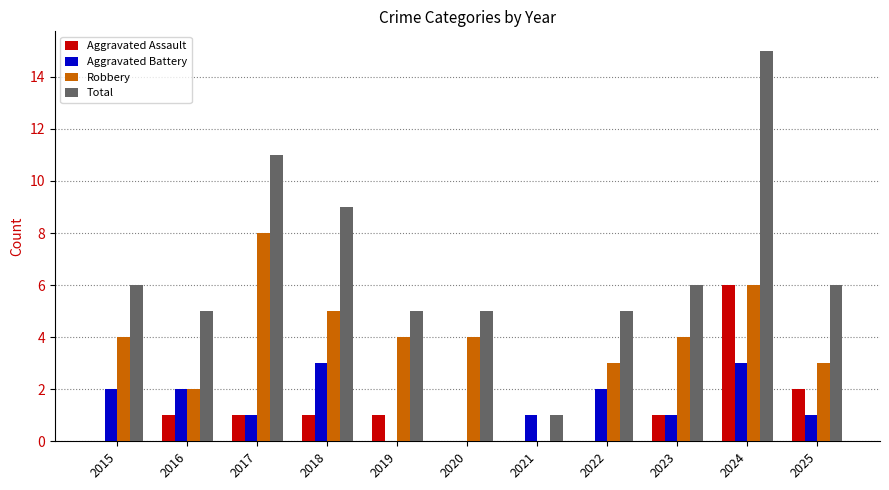

How many distinct data groups are displayed?

4